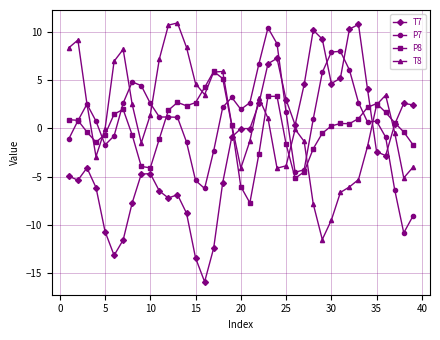

In P7, how many points are lower than both neighbors (excluding endpoints)?

7